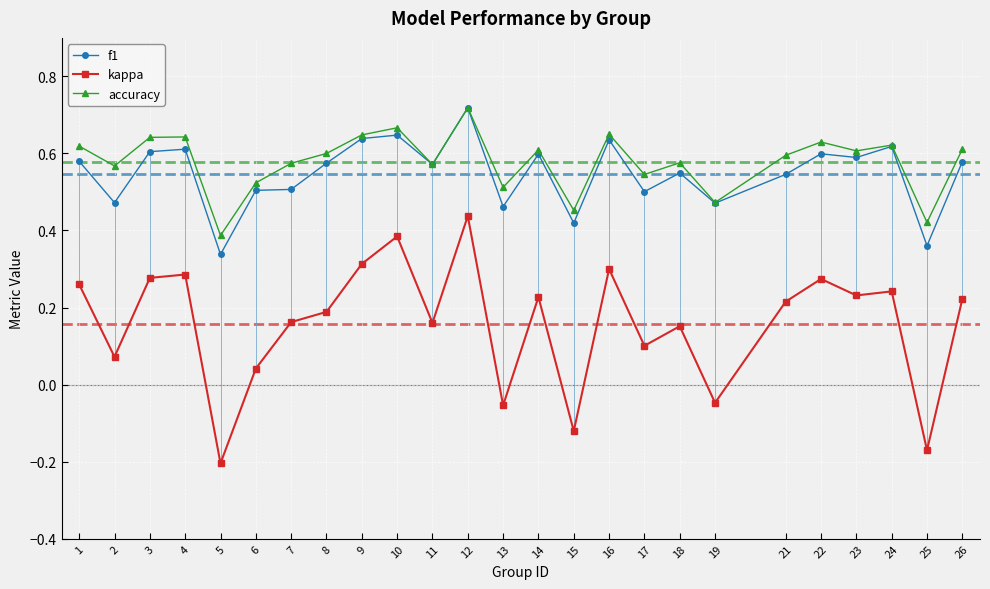

The value of f1 at 14 is 0.6. True or false?

True